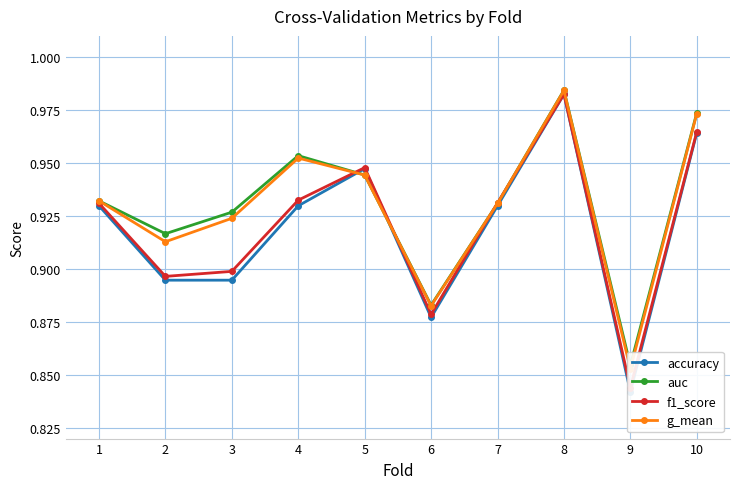

At 9, list the series in order from smallest to largest.

accuracy, f1_score, g_mean, auc